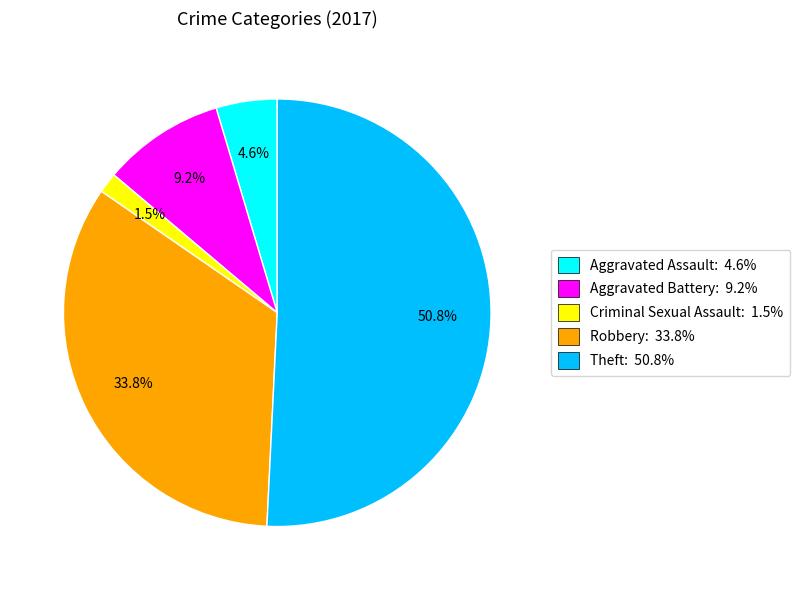

How many segments does this pie chart have?

5